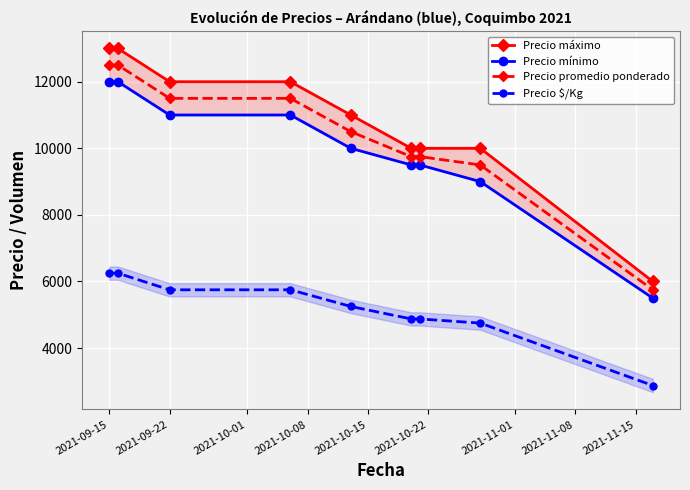

How many data points in Precio promedio ponderado are less than 10500?

4